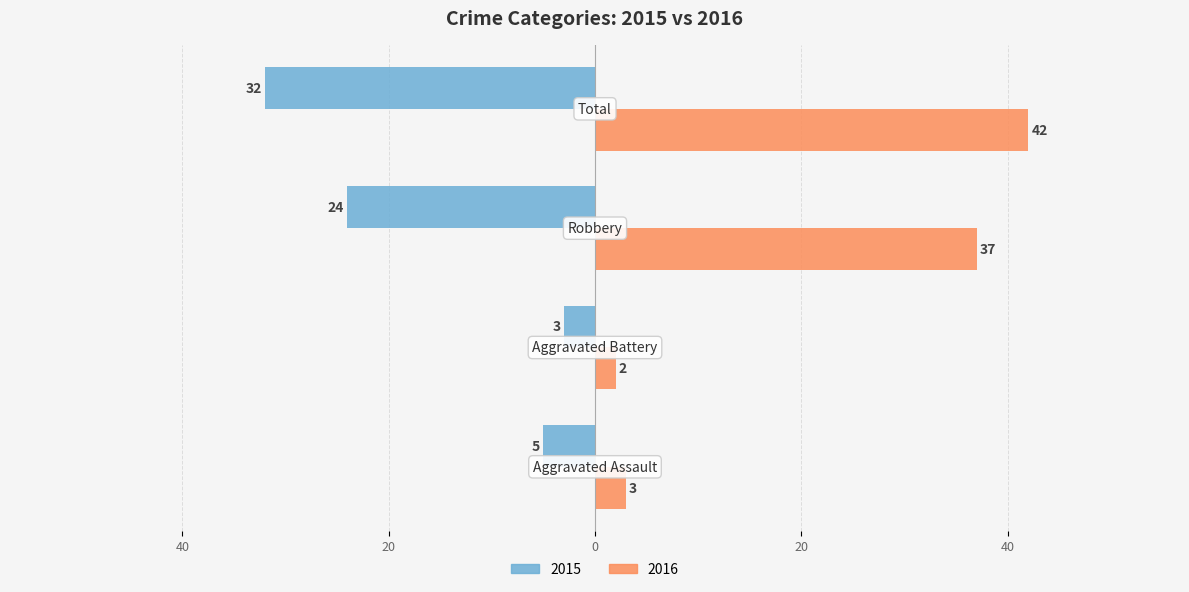

What are all the series names shown in the legend?

2015, 2016